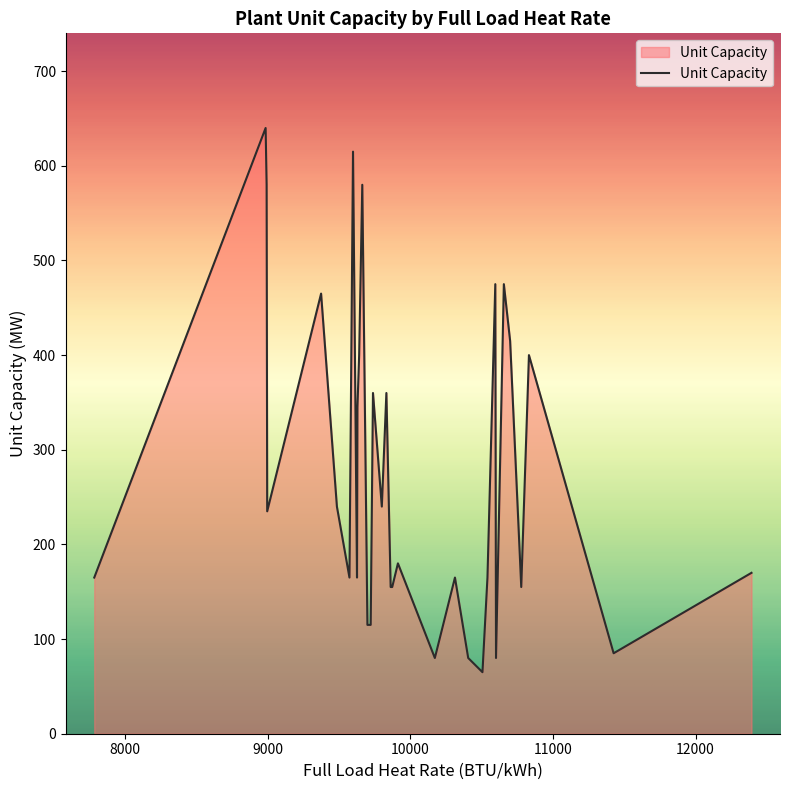

What is the minimum value shown in the chart?

65